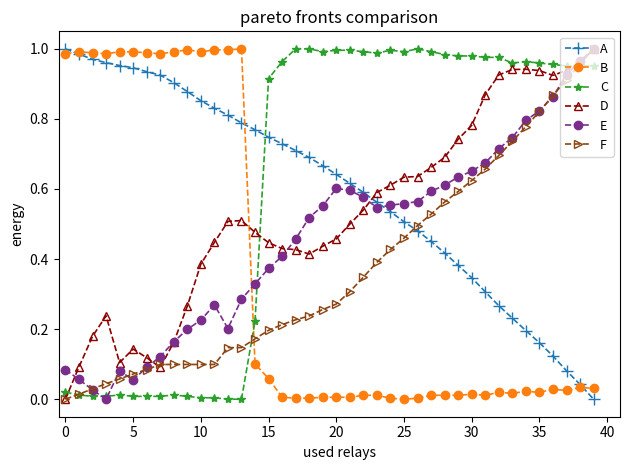

How many values in the D series exceed 0?

39